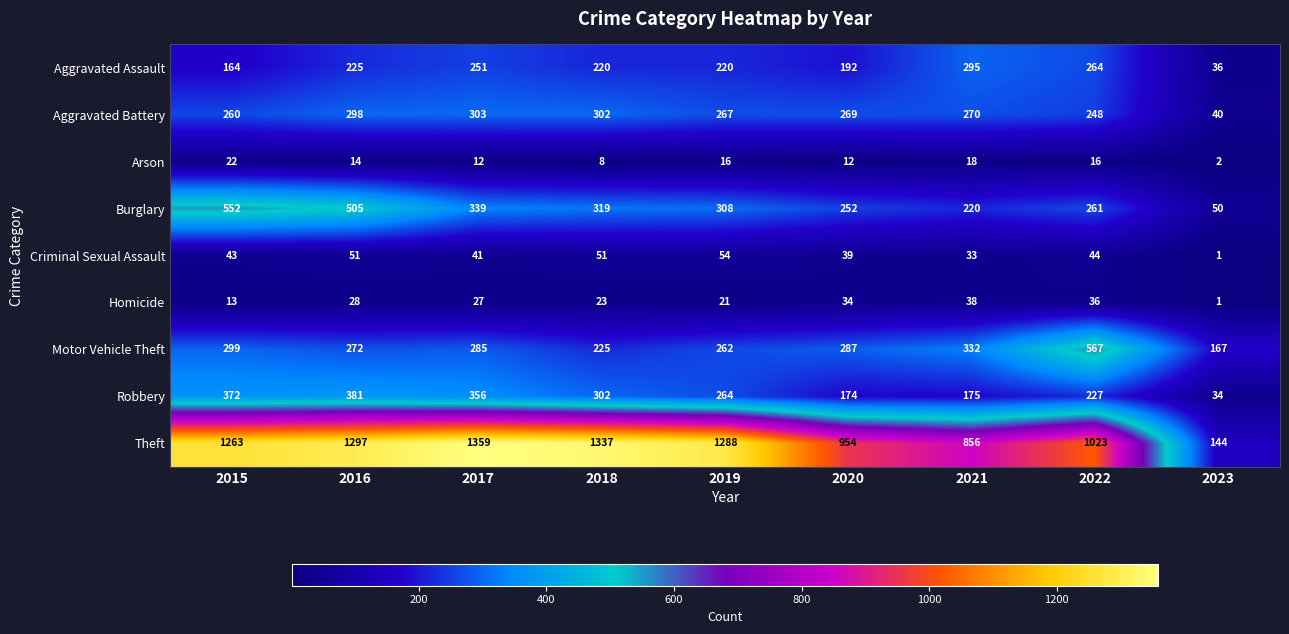

Which series changed the most between 2018 and 2023?

Theft